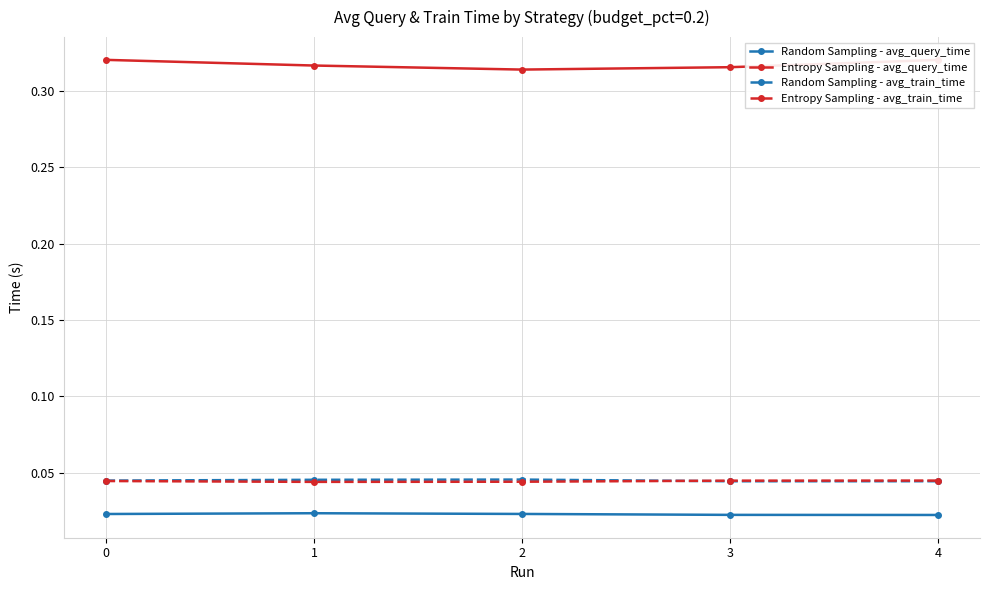

What is the total value across all series at 3?

0.4